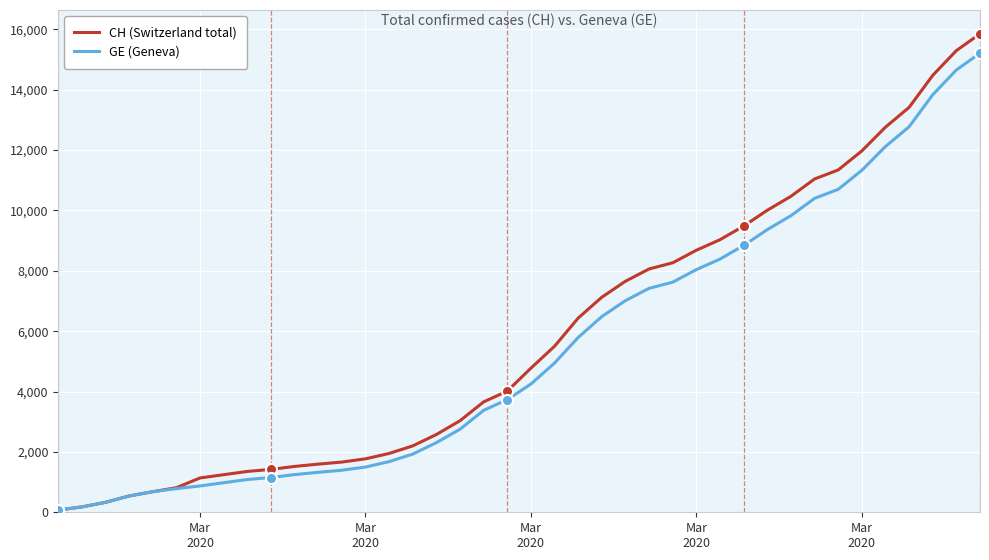

Does the chart have visible grid lines?

Yes